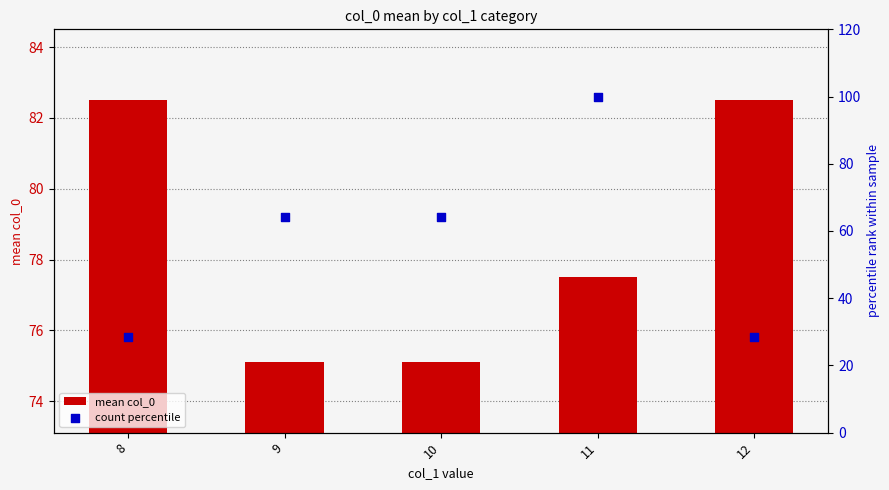

Which series contains the lowest Y value?

count percentile